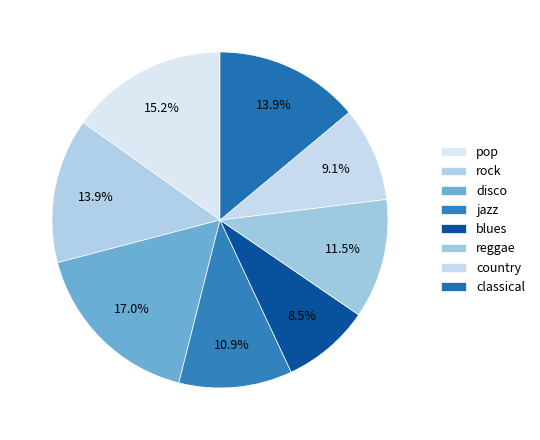

To the nearest percent, what is the combined percentage of reggae and pop?

27%